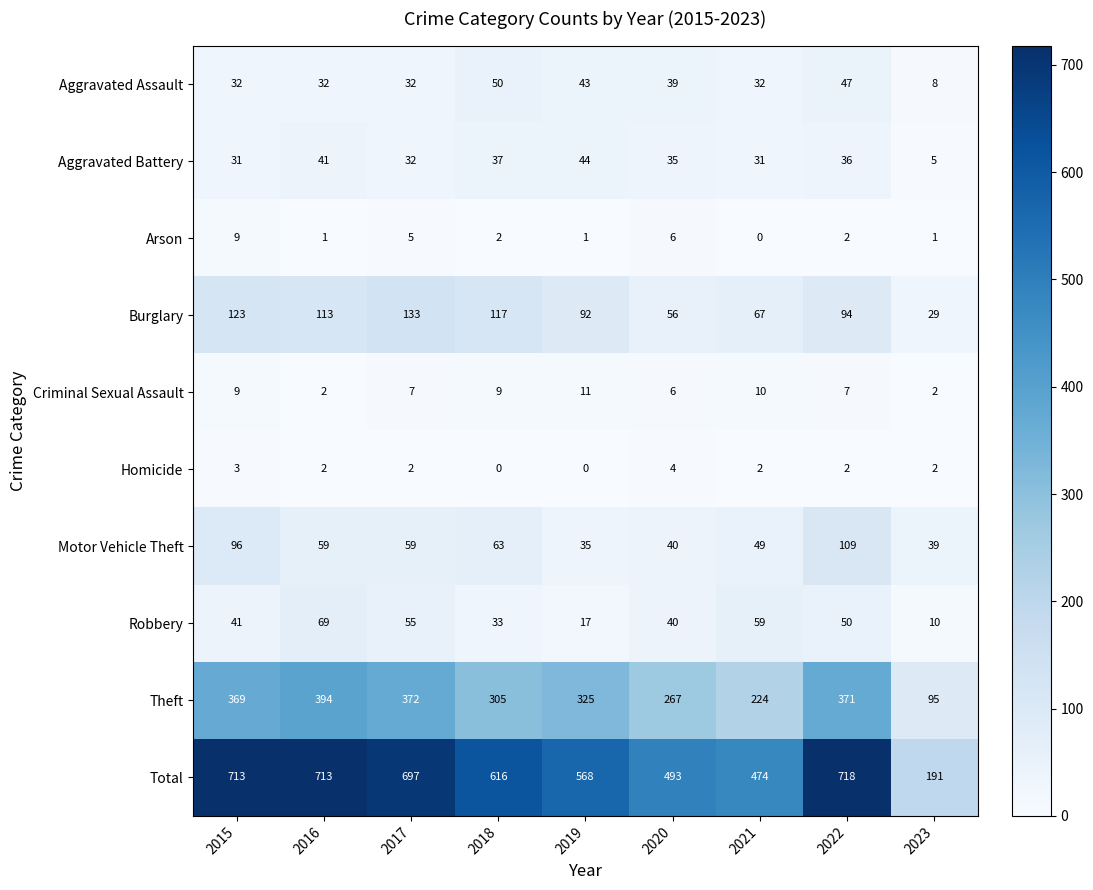

What is the highest value of the Aggravated Battery series?

44